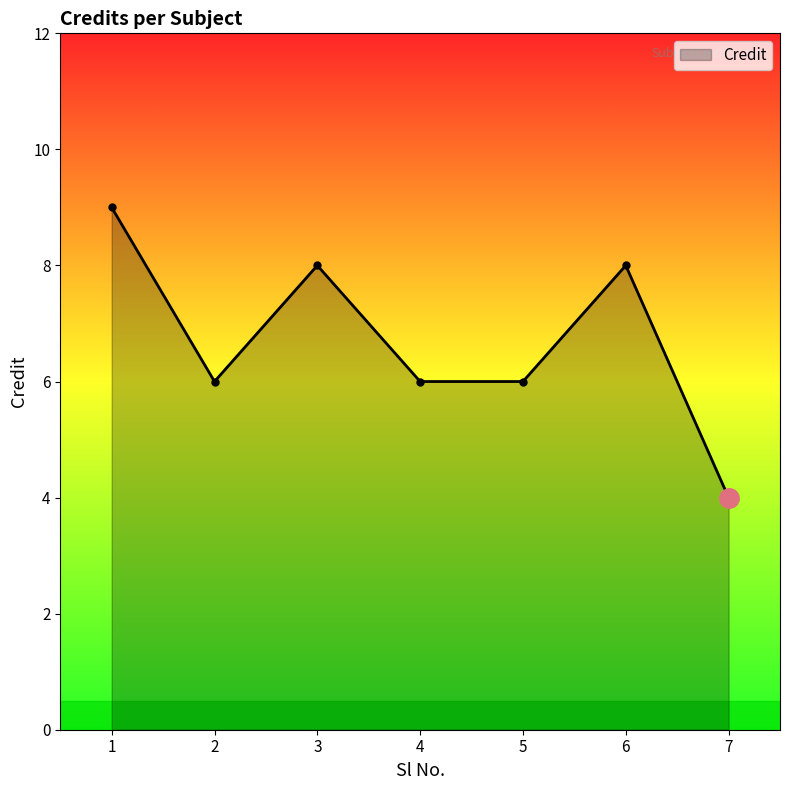

At which category does the data reach its first local valley?

2